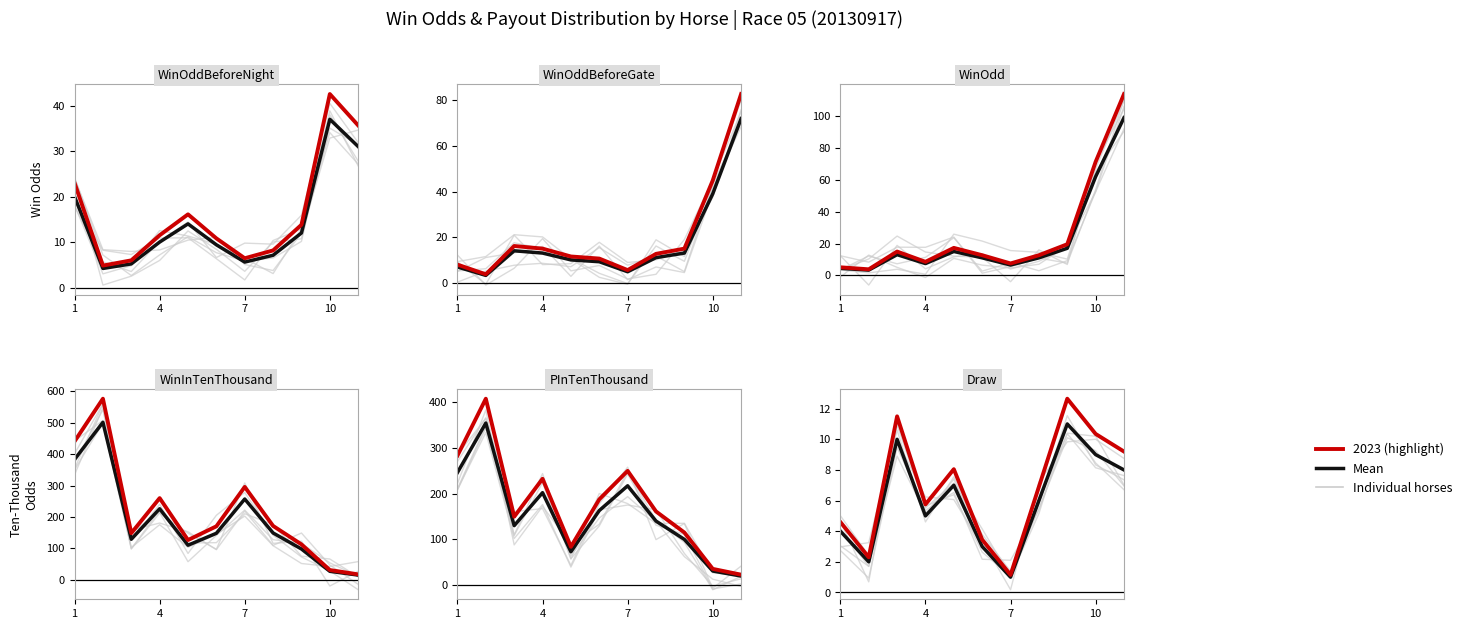

Count the number of categories in the chart.

11